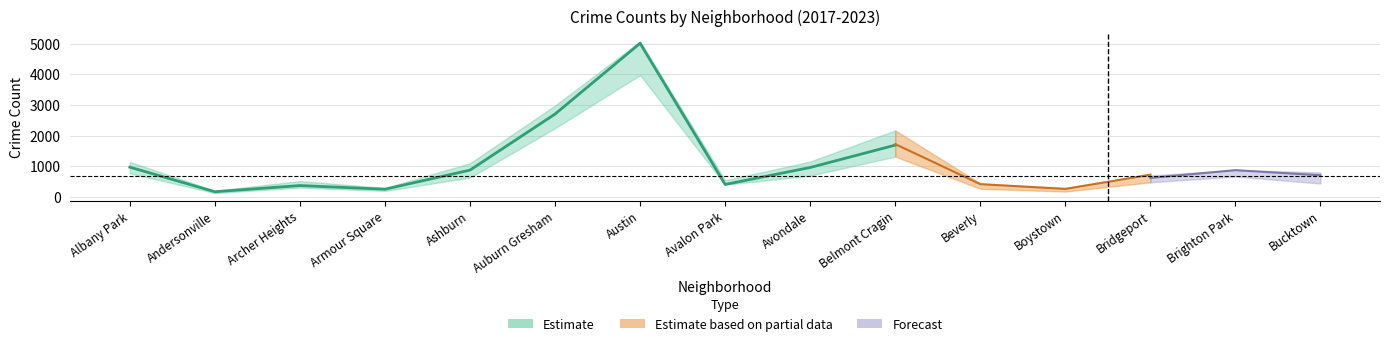

What is the minimum value shown in the chart?

123